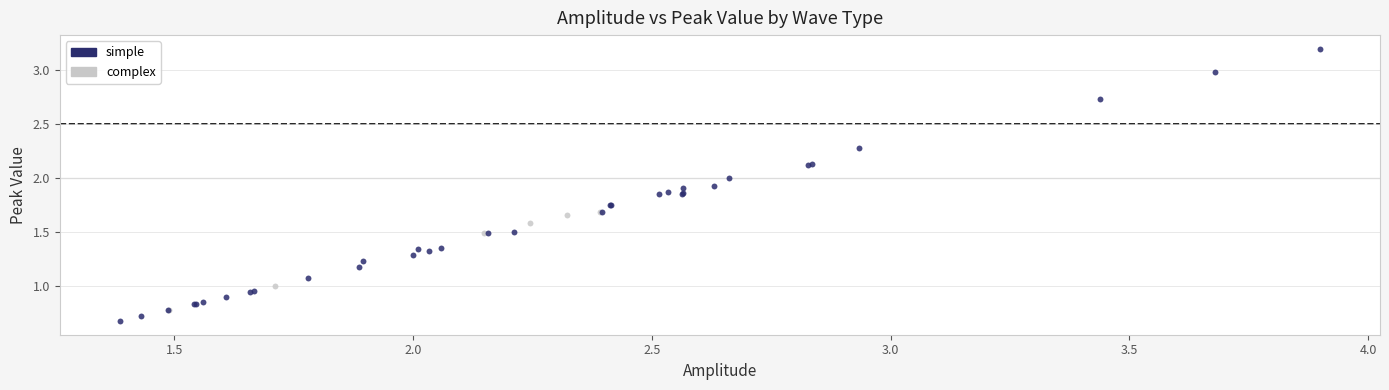

Which series reaches the maximum Y coordinate?

simple